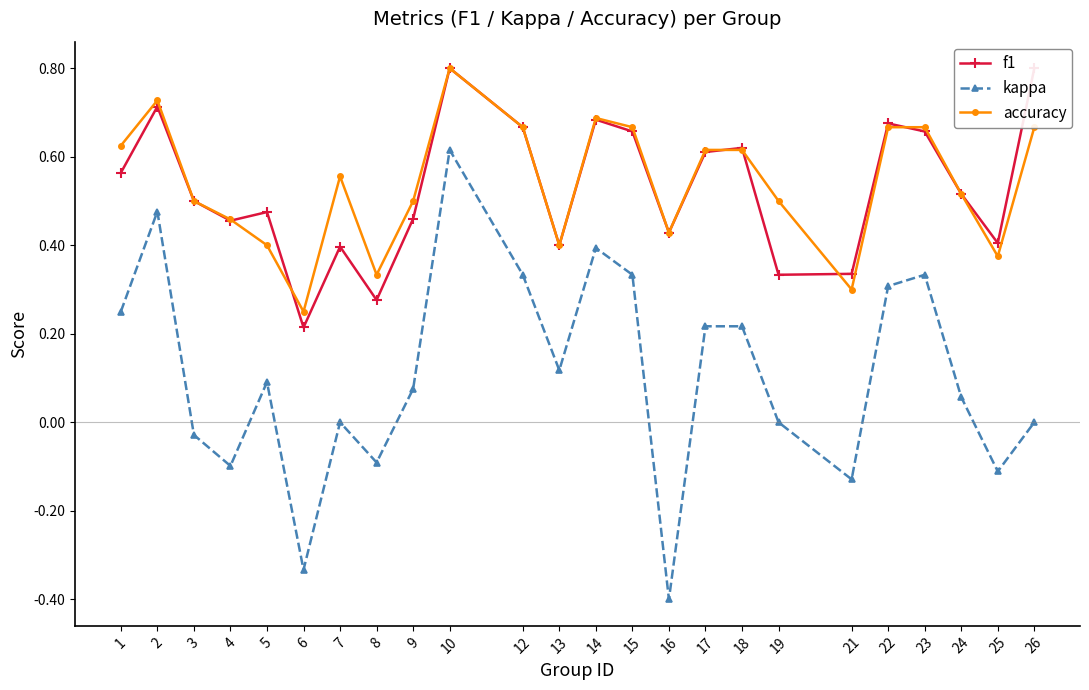

Is this an area chart (filled region under the line)?

No